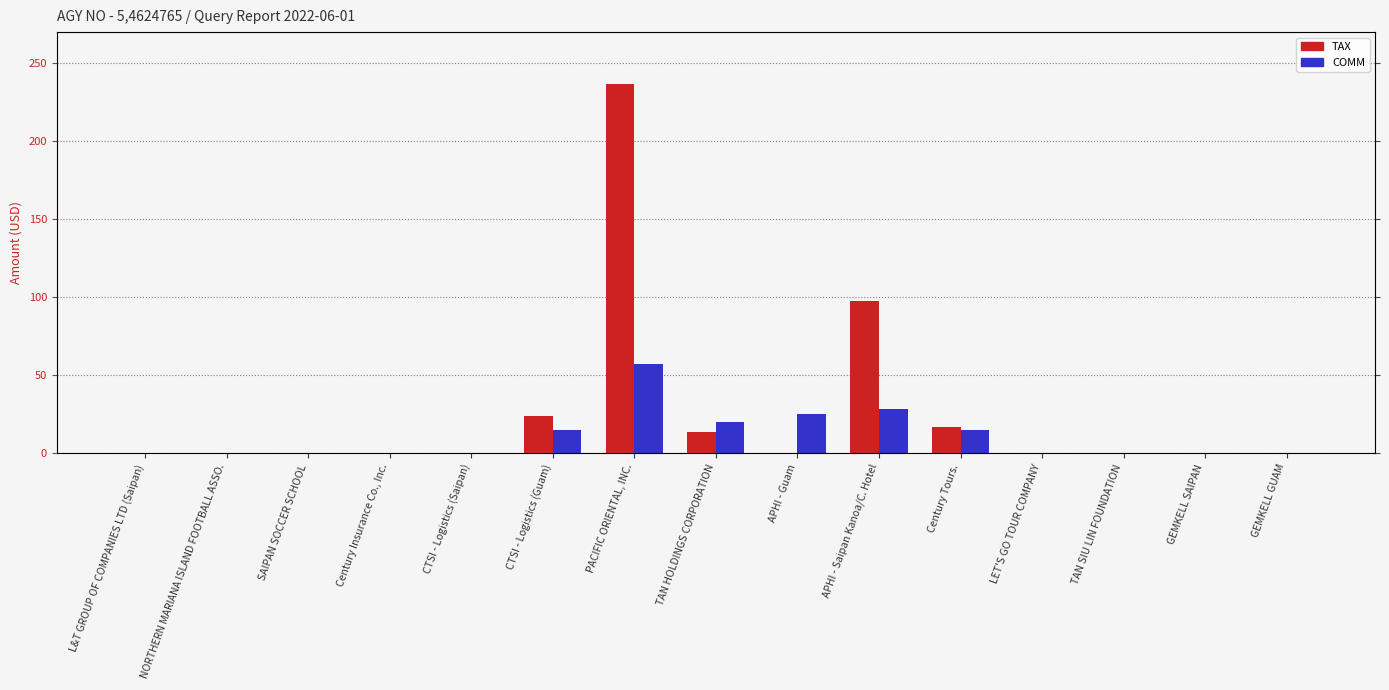

Rank the series by their maximum value, from lowest to highest.

COMM, TAX